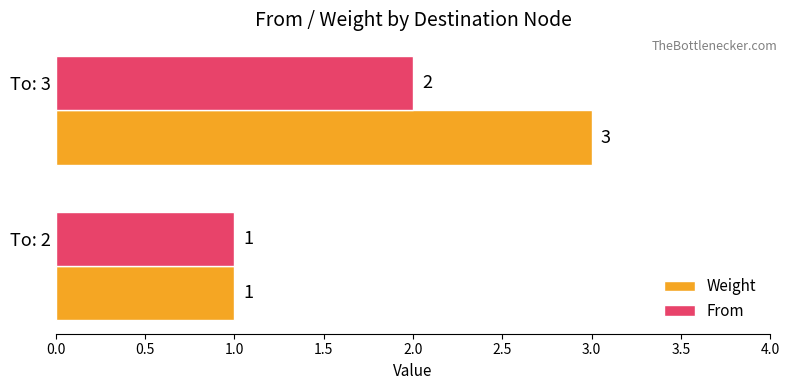

Which series has the widest spread of values?

Weight